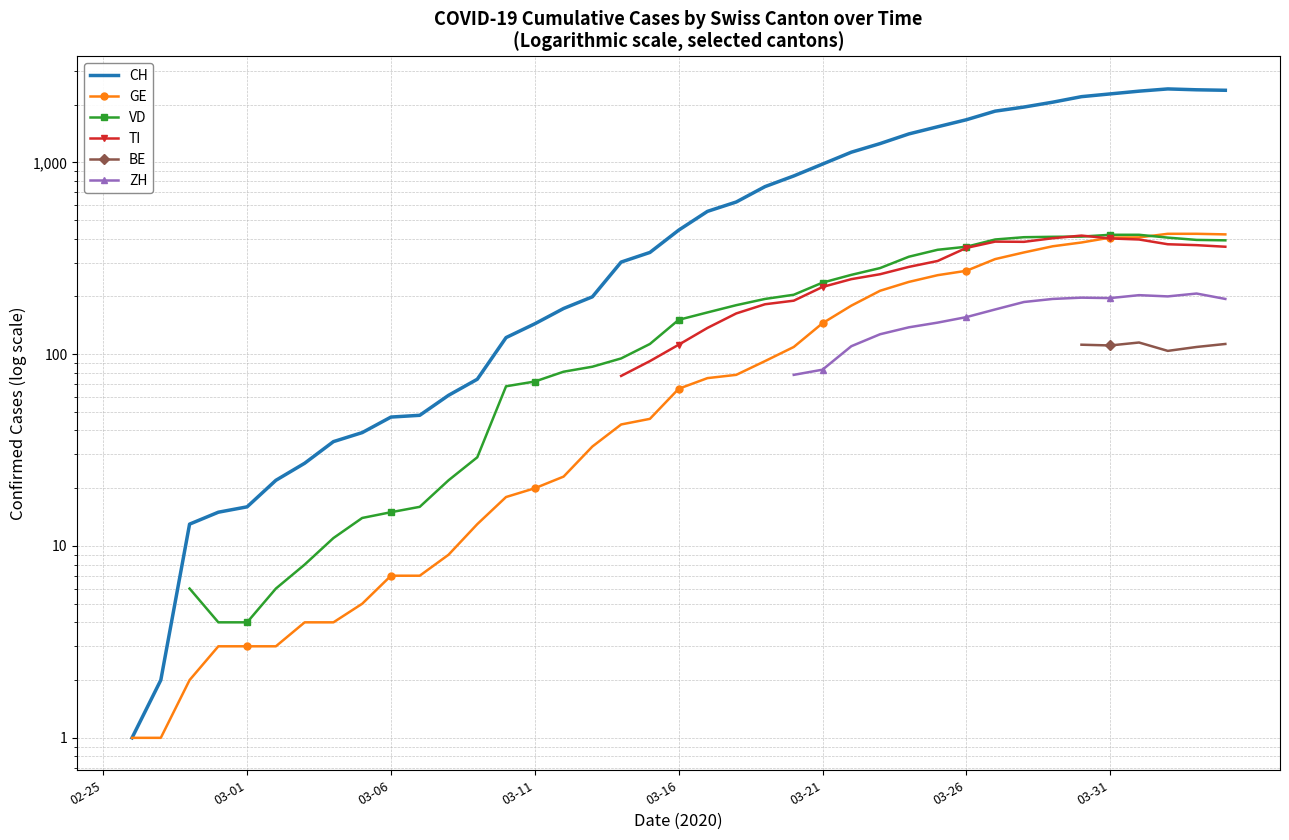

True or false: VD and GE cross at least once.

True